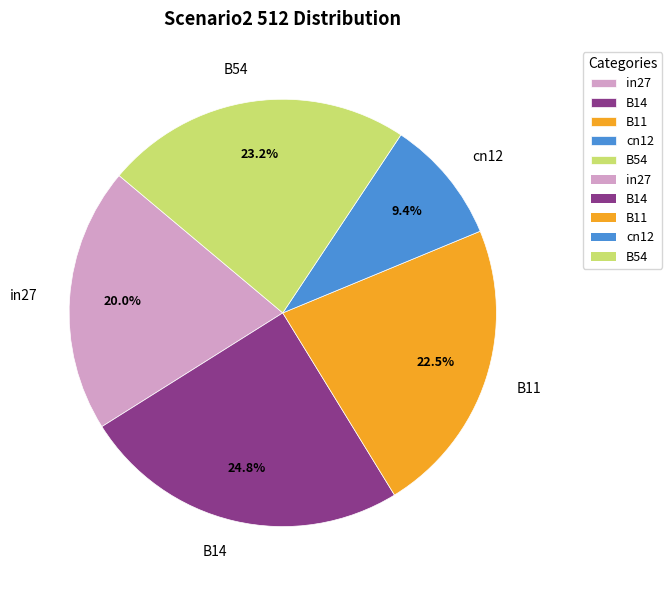

To the nearest percent, what is the difference between the largest and smallest slice percentages?

15%